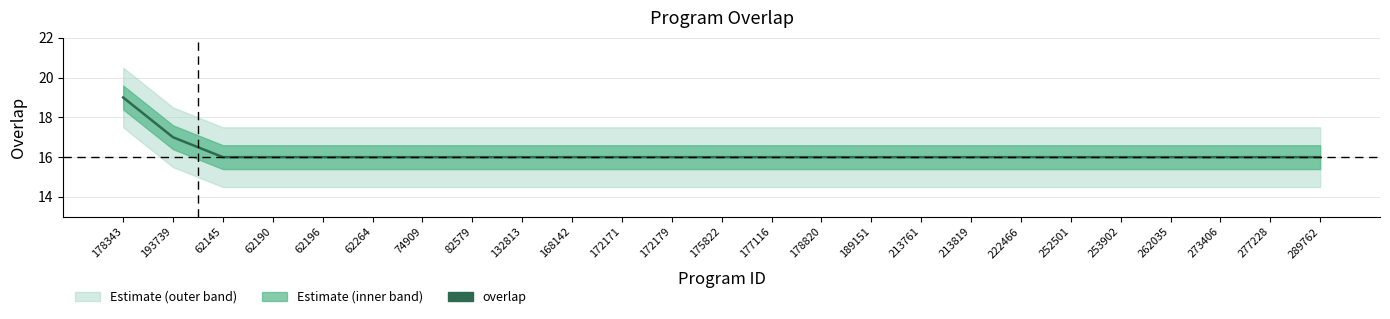

What is the label of the 14th point from the left?

177116